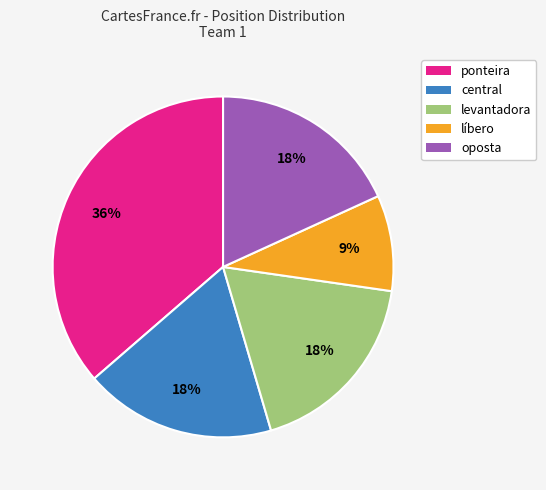

Is there a majority slice in this chart?

No